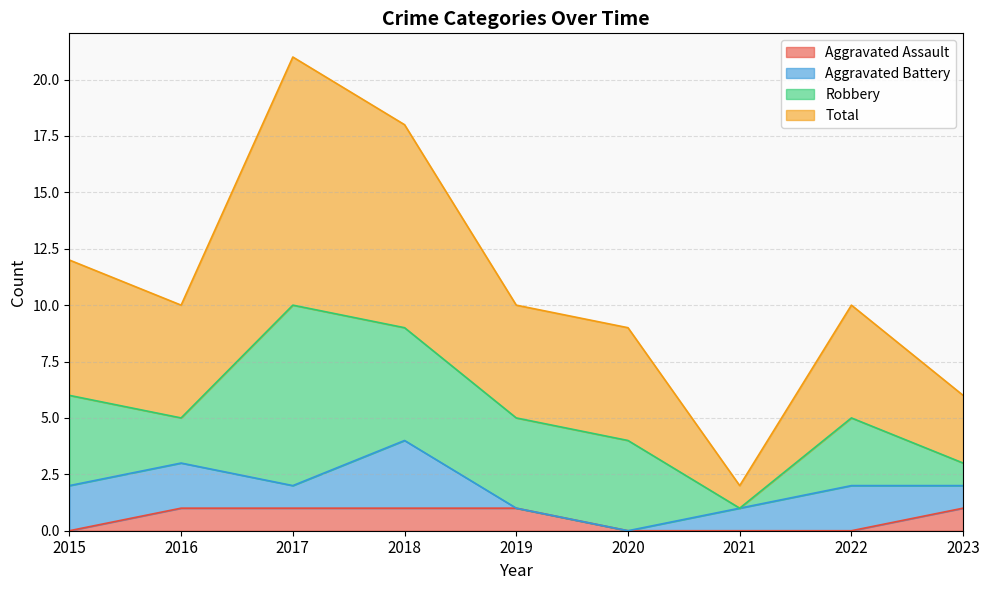

The value of Aggravated Assault at 2021 is 0. True or false?

True